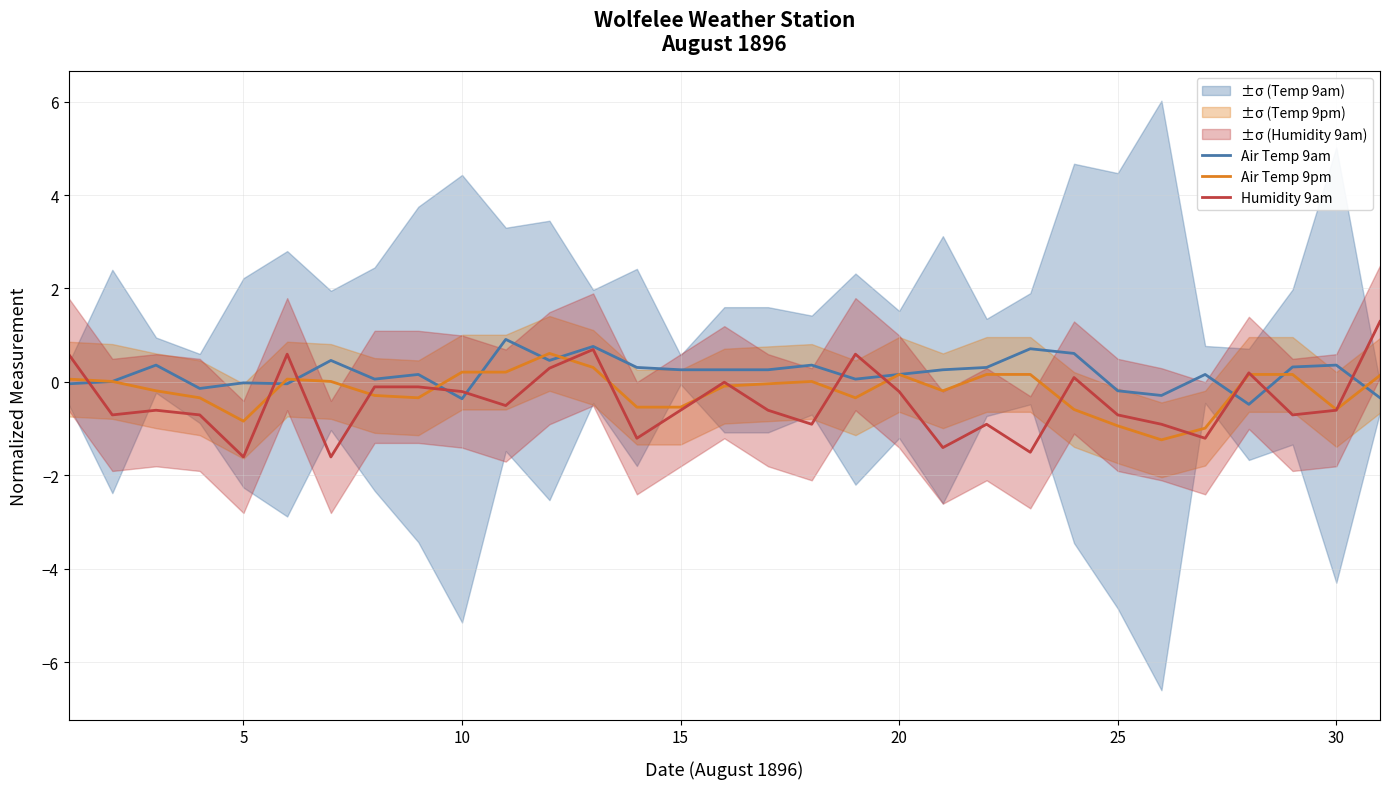

After their last crossing, which series has the higher values: Humidity 9am or Air Temp 9pm?

Humidity 9am